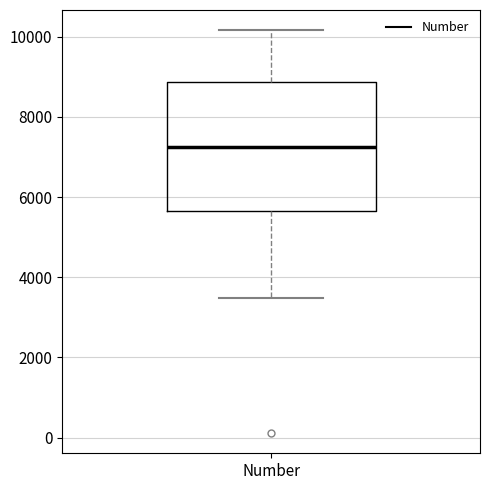

Transcribe this box plot: give where the median line is, the range the box spans, and where the two whiskers end, as read against the y-axis. The values are not printed on the chart, so give them approximately, as read against the axis.

median 7200, box 5600 to 8800, whiskers 3400 to 10200